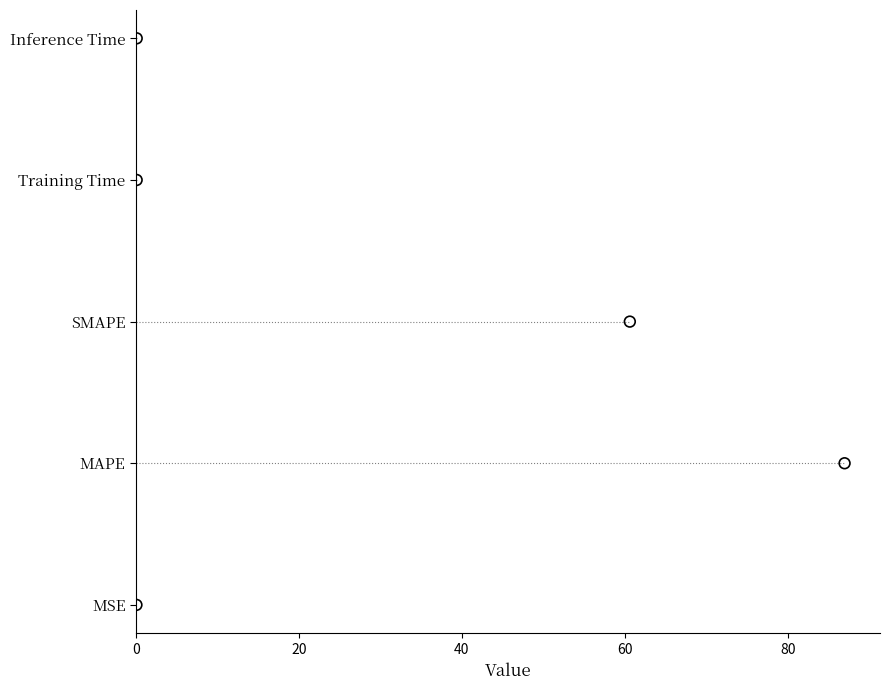

Between 0 and 40, which is larger?

40